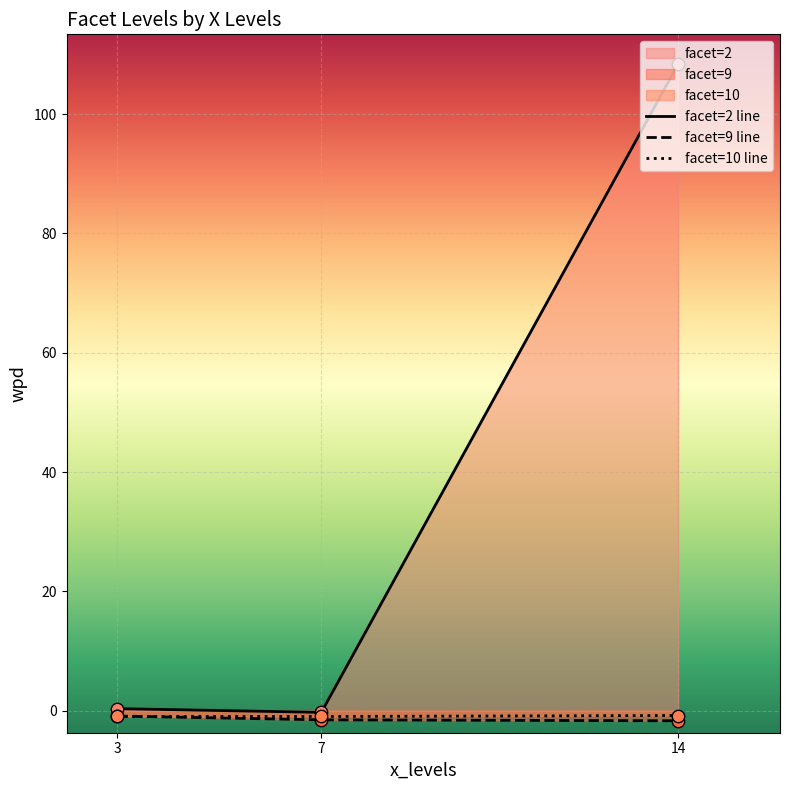

What is the total value across all series at 14?

105.9